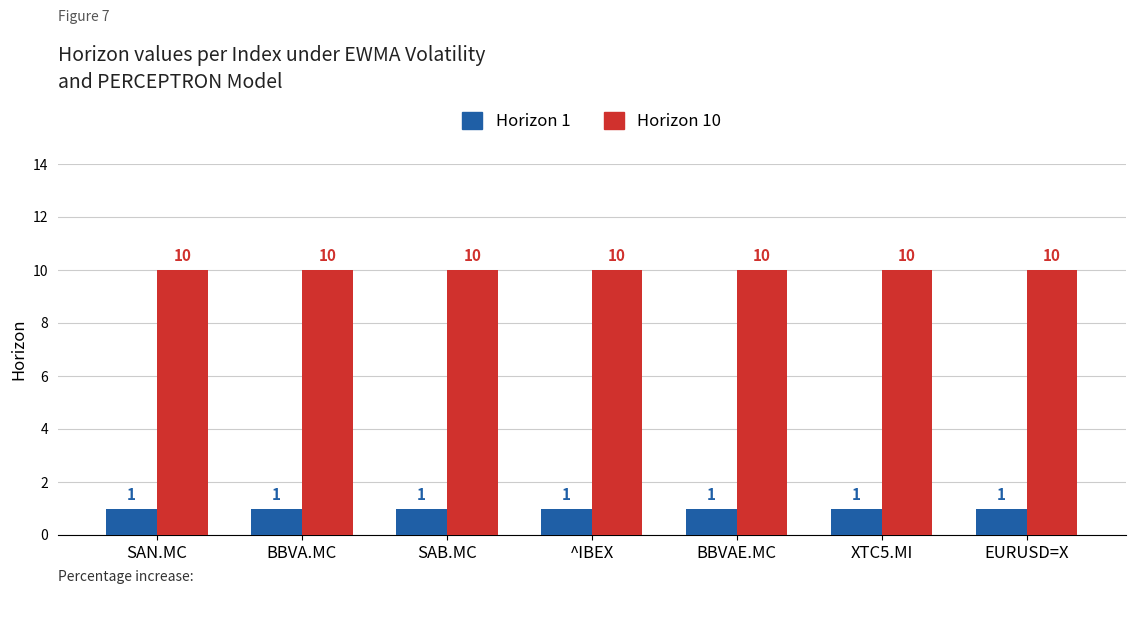

What is the maximum value for Horizon 10?

10